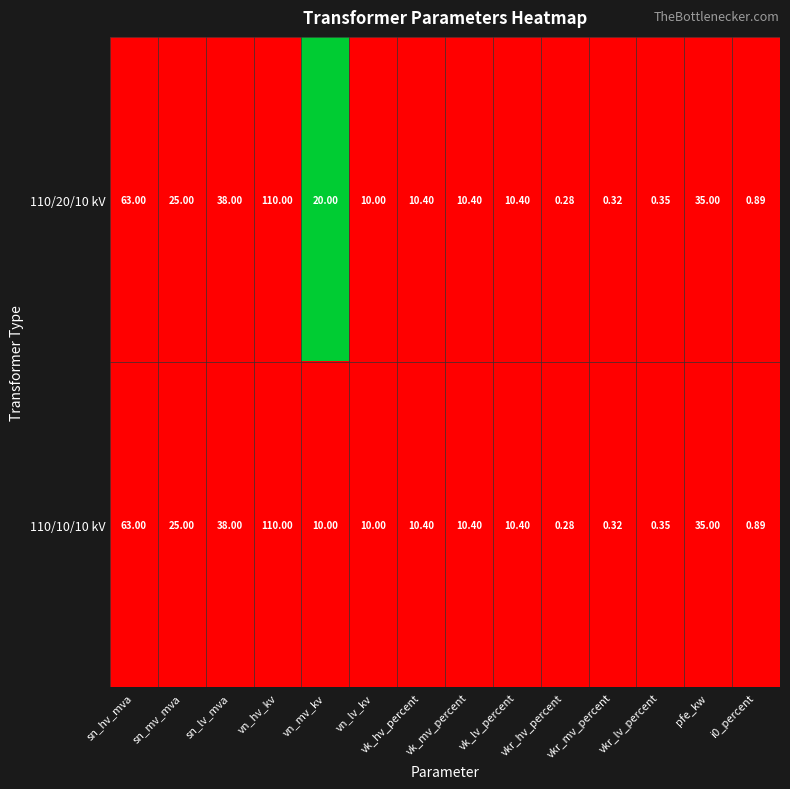

Which category has the lowest value across all series?

vkr_hv_percent